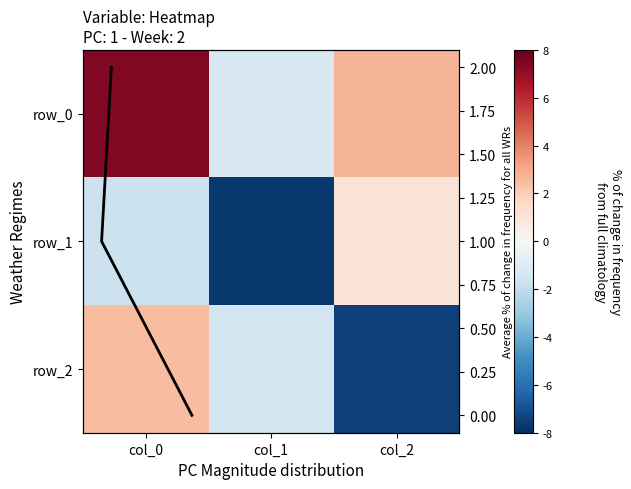

Count the number of categories in the chart.

3